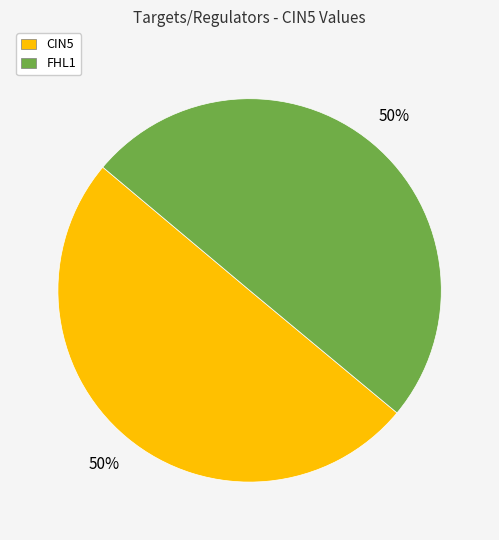

To the nearest percent, what percentage of the pie is FHL1?

50%